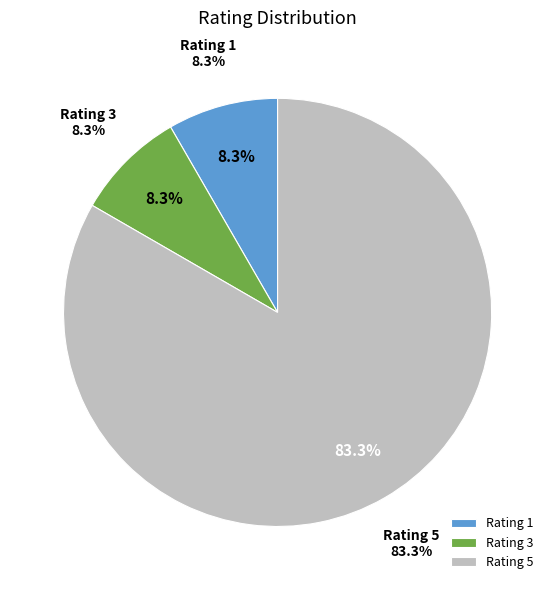

Is the sum of 3 and 11 greater than half?

No